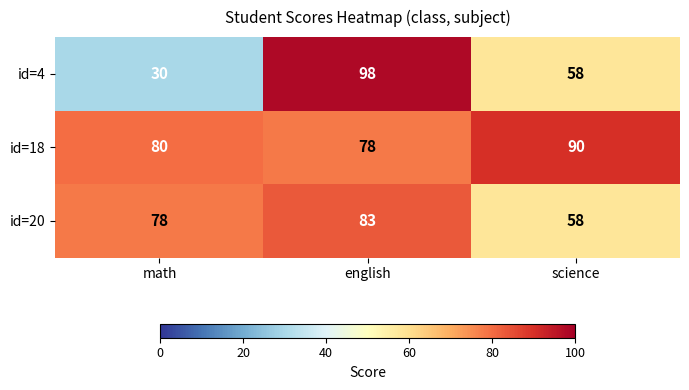

Is it true that id=4 equals 98 at english?

True